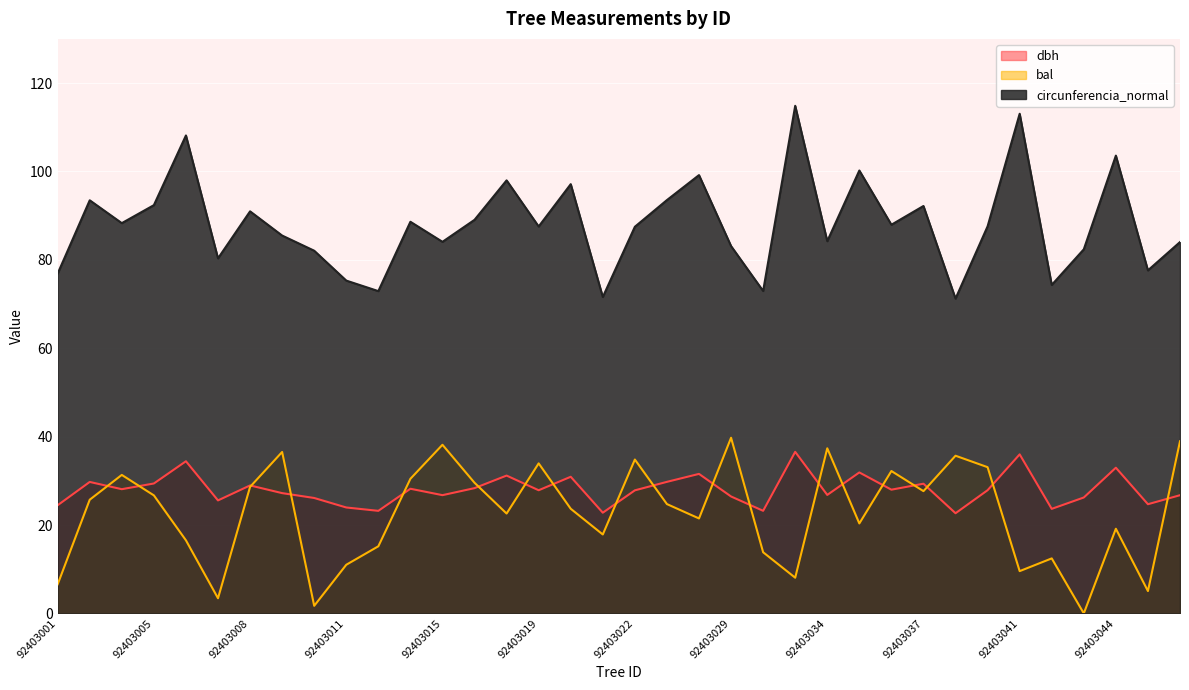

Which series has the widest spread of values?

circunferencia_normal